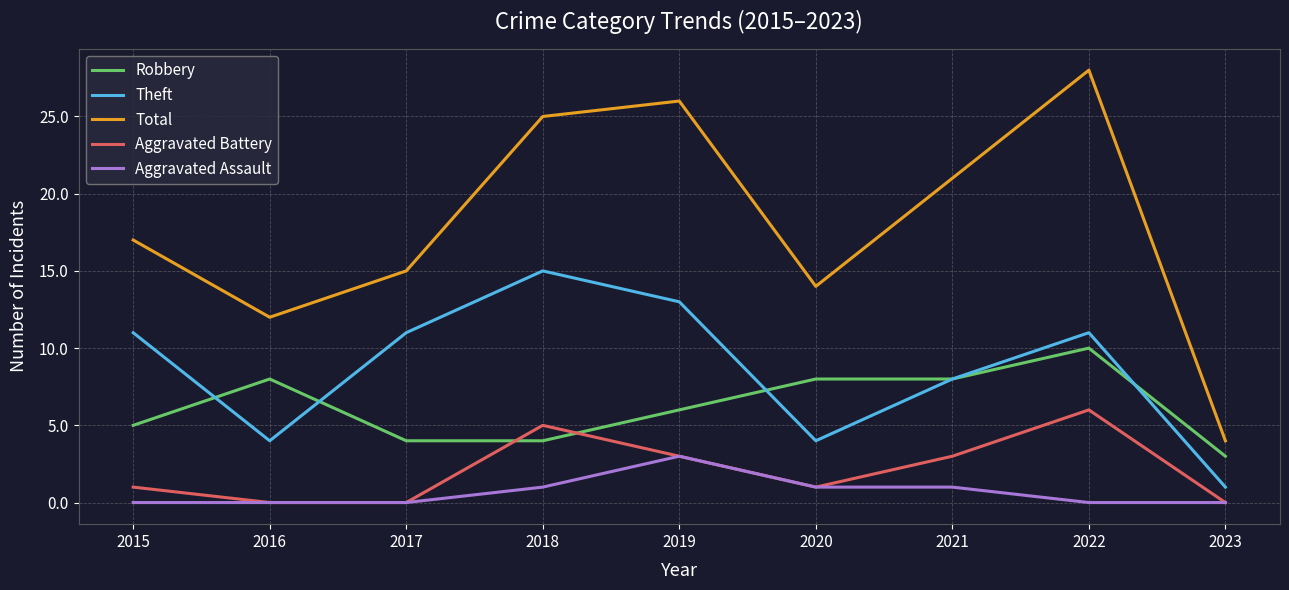

What are all the series names shown in the legend?

Robbery, Theft, Total, Aggravated Battery, Aggravated Assault